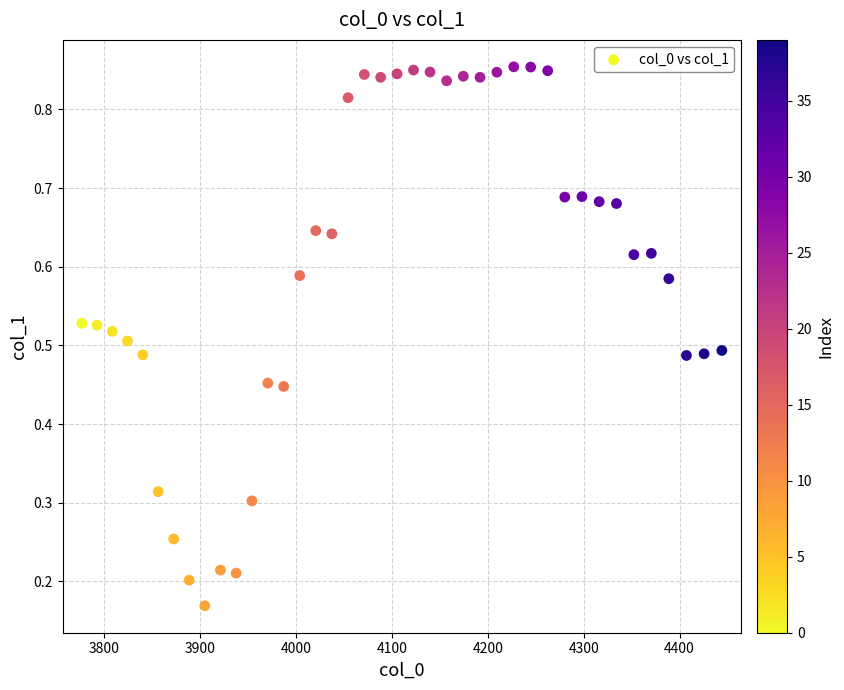

What is the range of X values (max minus min)?

667.4